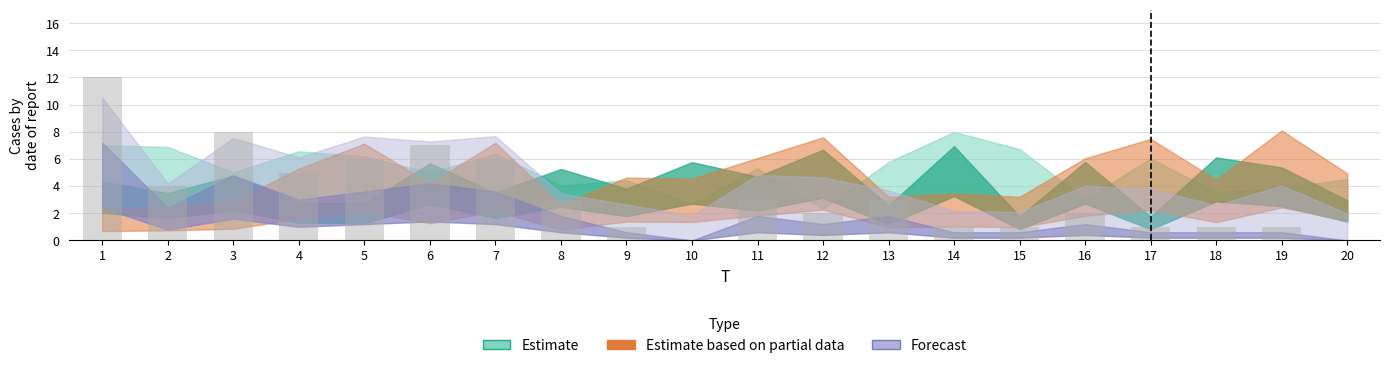

The value at 13 is 3. True or false?

True